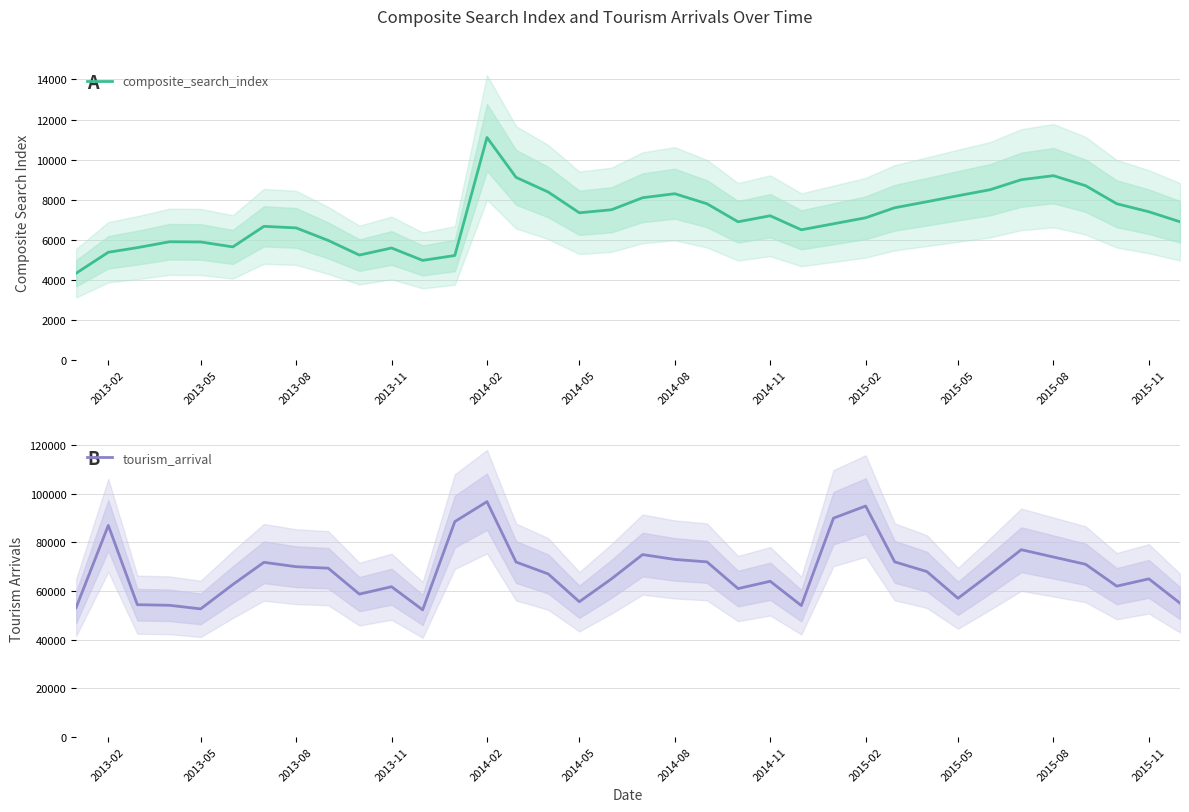

What is the maximum value for composite_search_index?

11107.3